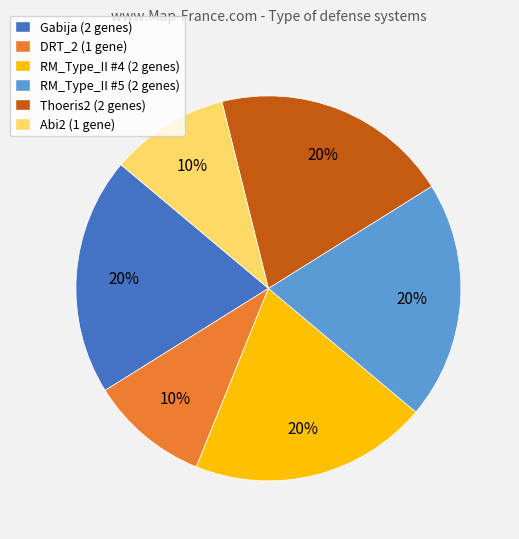

What is the ratio of the value at Abi2 (1 gene) to the value at Gabija (2 genes)?

0.5